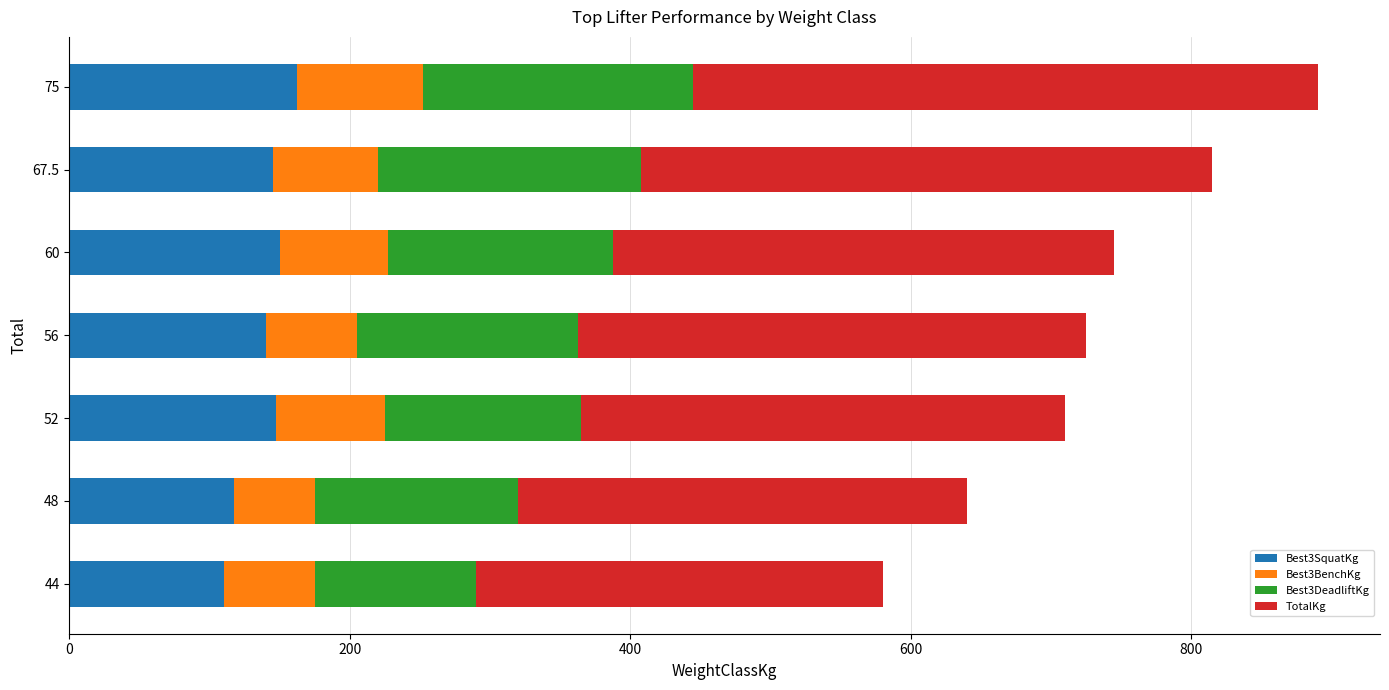

What is the minimum value for Best3SquatKg?

110.0